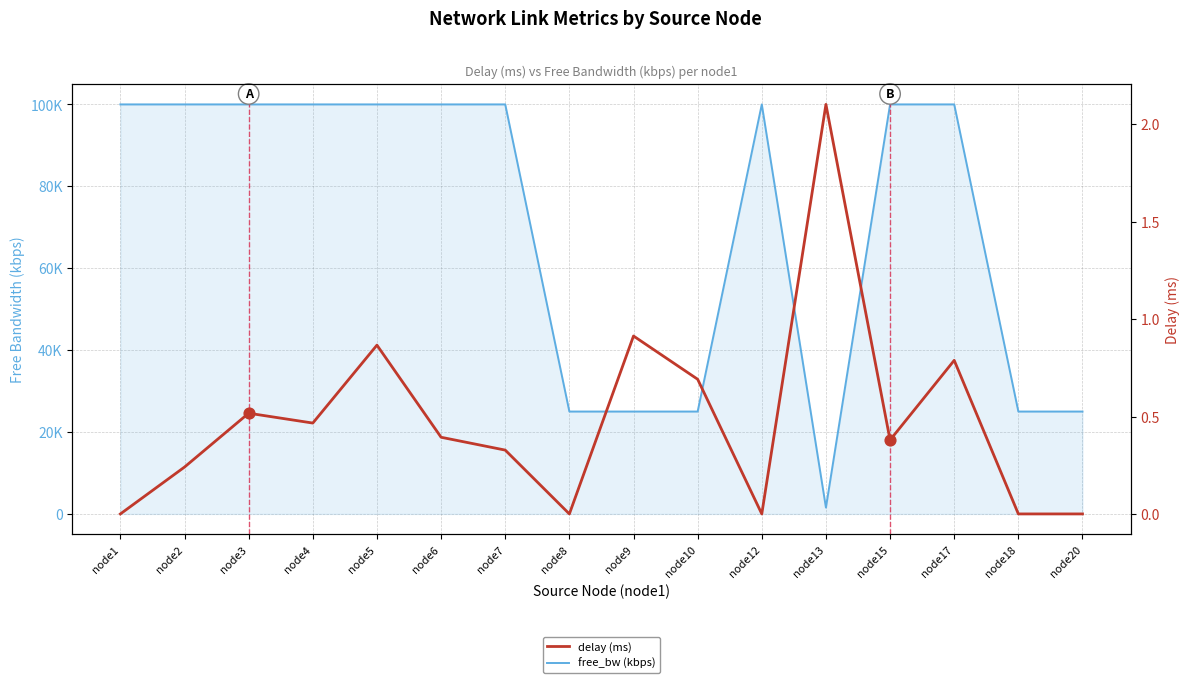

Which series has the largest total across all categories?

free_bw (kbps)